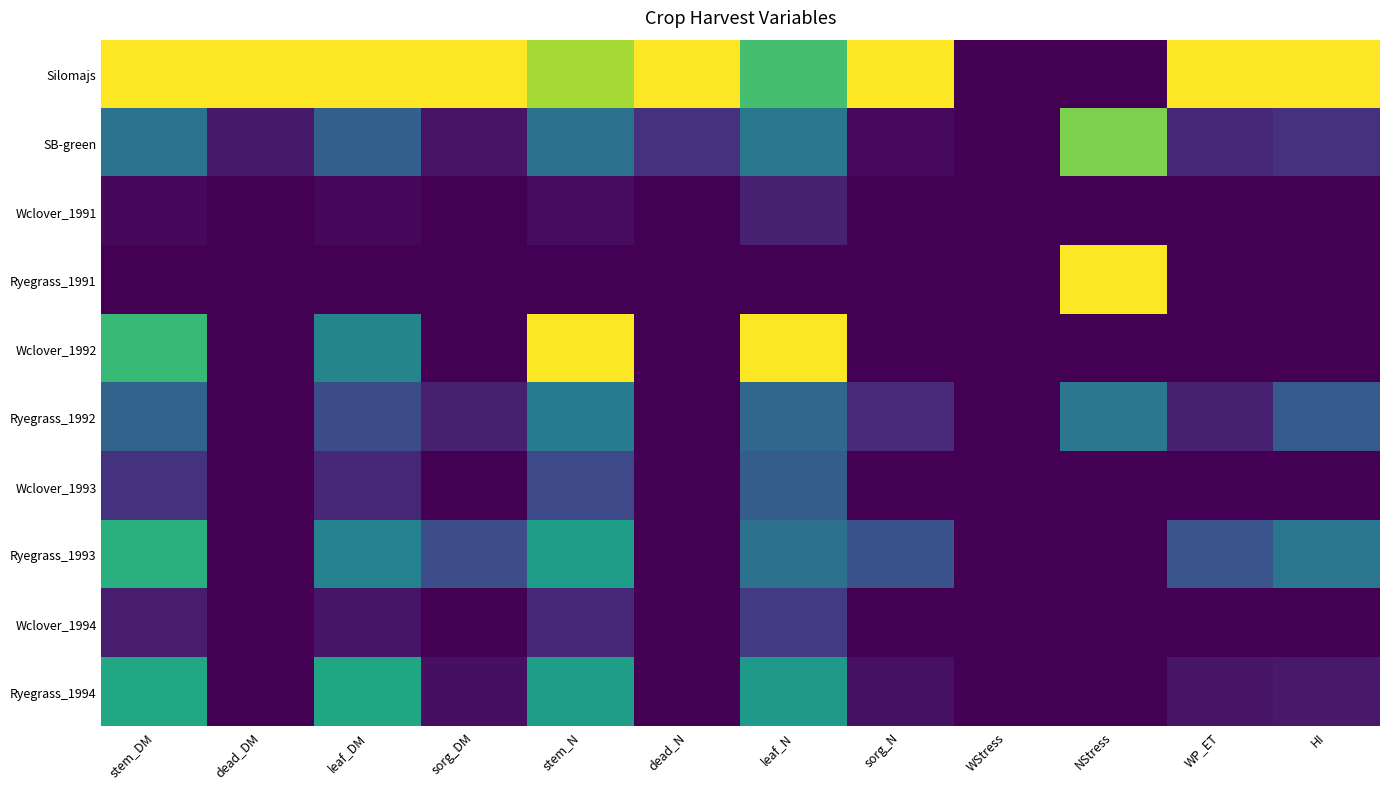

Which series has the widest spread of values?

Silomajs